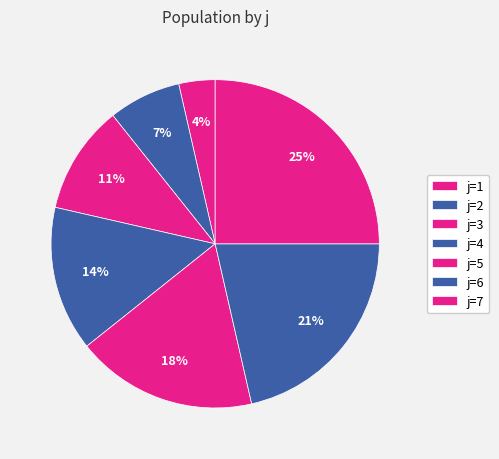

To the nearest percent, what is the average slice percentage?

14%